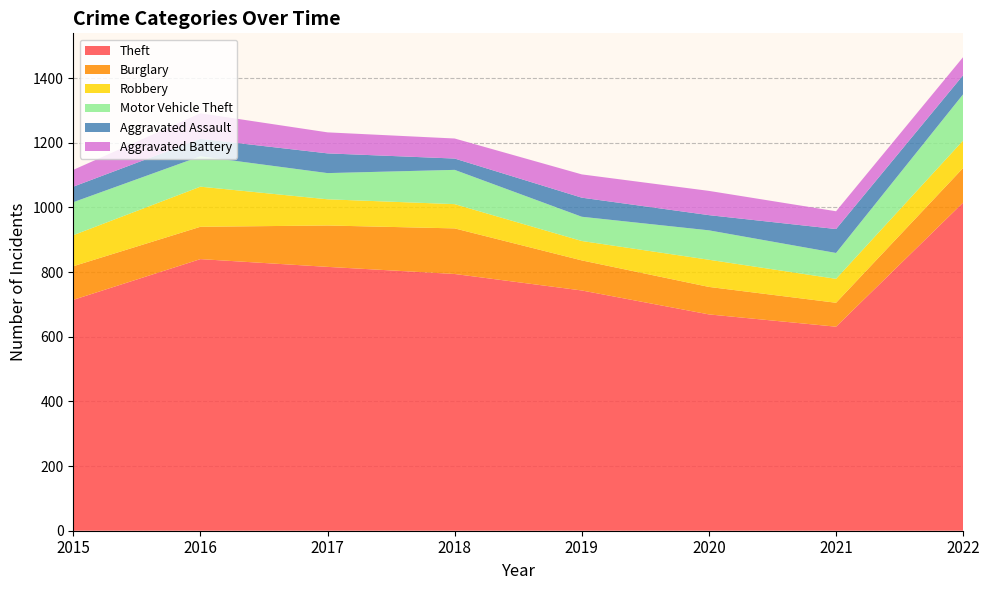

Reading left to right, extract all data points from this chart.

Theft: 2015=714	2016=840	2017=816	2018=794	2019=743	2020=669	2021=631	2022=1015
Burglary: 2015=104	2016=100	2017=128	2018=141	2019=93	2020=85	2021=74	2022=107
Robbery: 2015=96	2016=124	2017=81	2018=75	2019=60	2020=84	2021=74	2022=85
Motor Vehicle Theft: 2015=102	2016=94	2017=81	2018=106	2019=75	2020=91	2021=80	2022=143
Aggravated Assault: 2015=48	2016=54	2017=61	2018=35	2019=59	2020=47	2021=74	2022=59
Aggravated Battery: 2015=52	2016=79	2017=65	2018=62	2019=72	2020=75	2021=55	2022=56